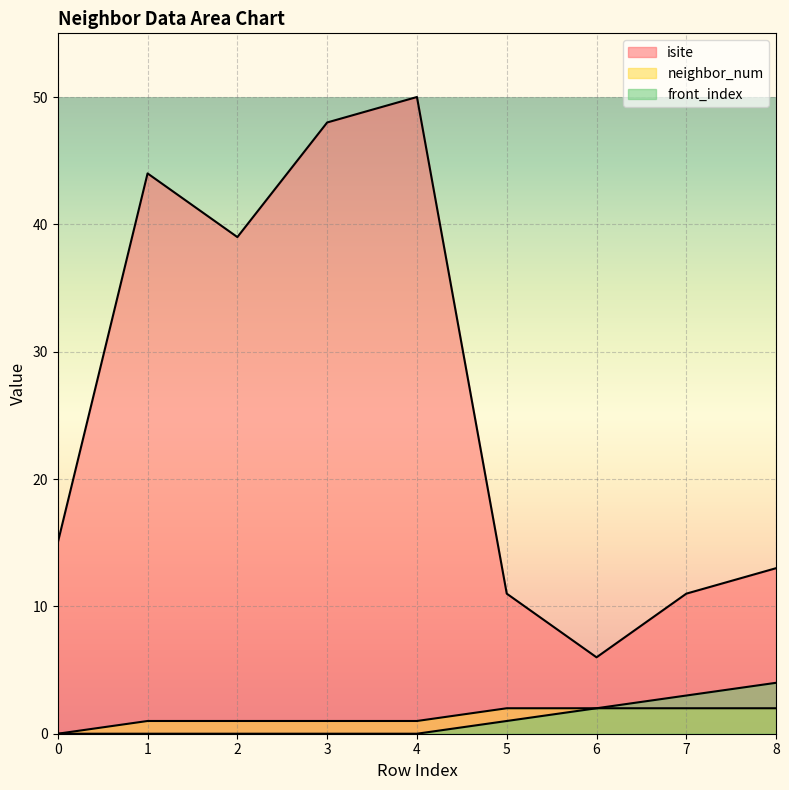

What is the highest value of the front_index series?

4